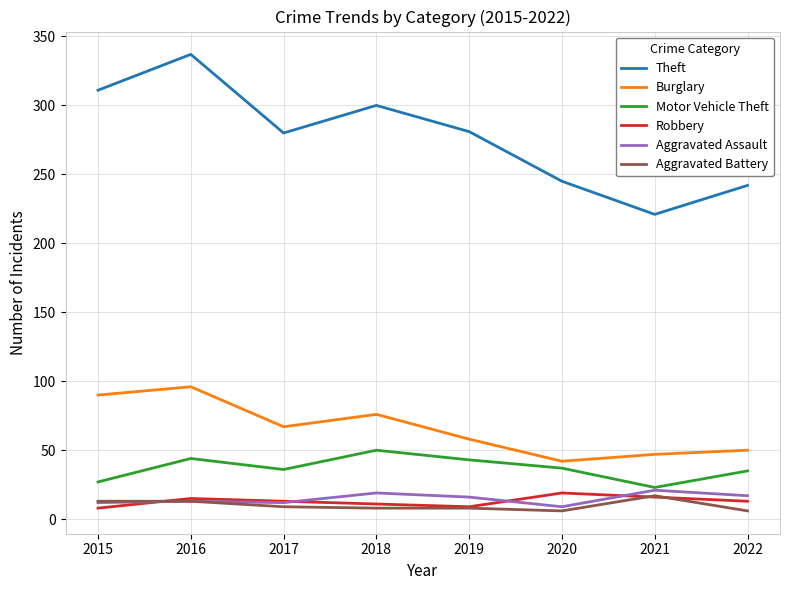

What value does the Robbery series have at 2015, to the nearest 10?

10